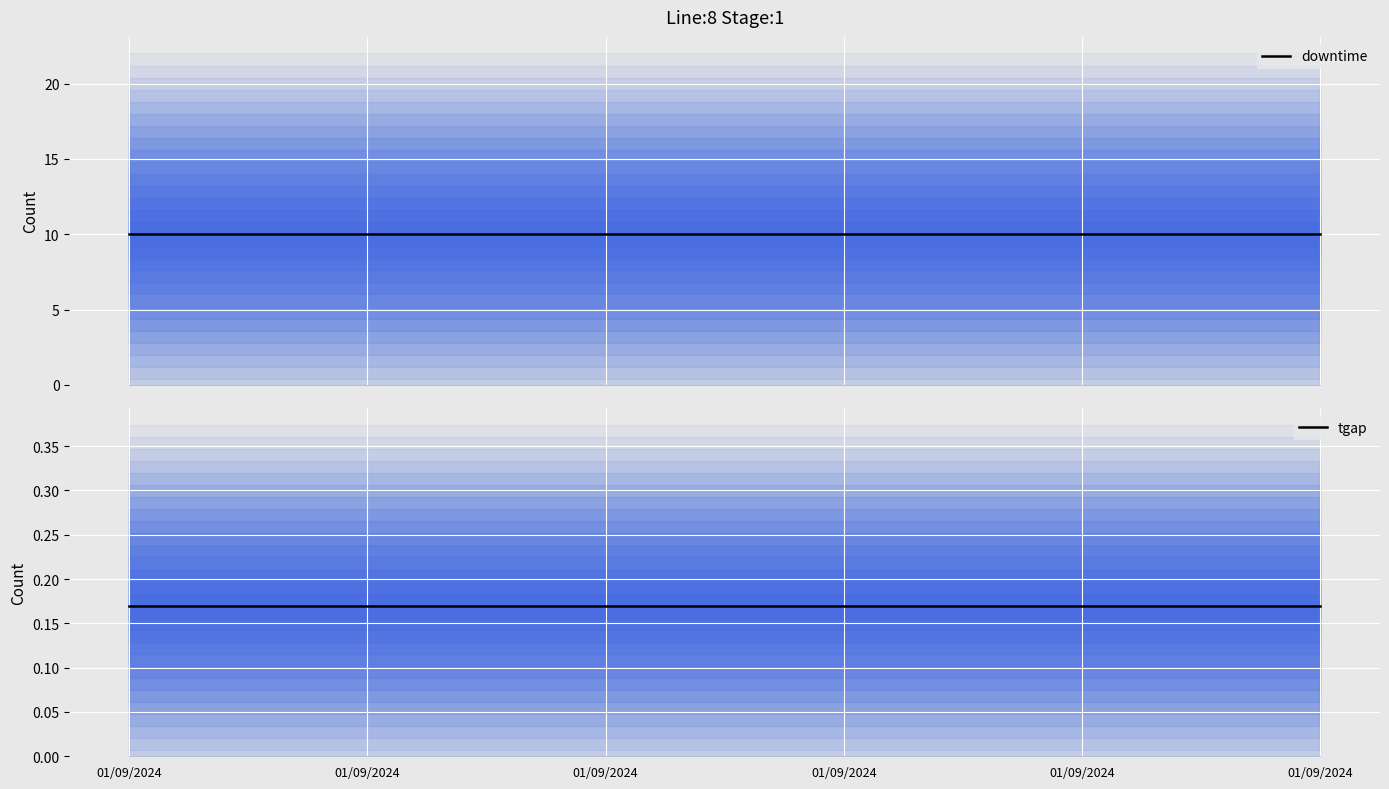

How many data points does each series have?

6